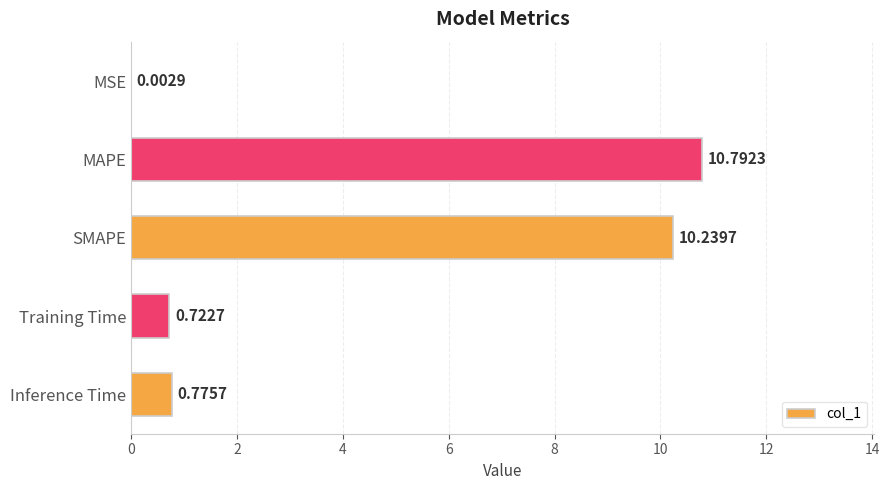

What is the greatest value displayed?

10.8